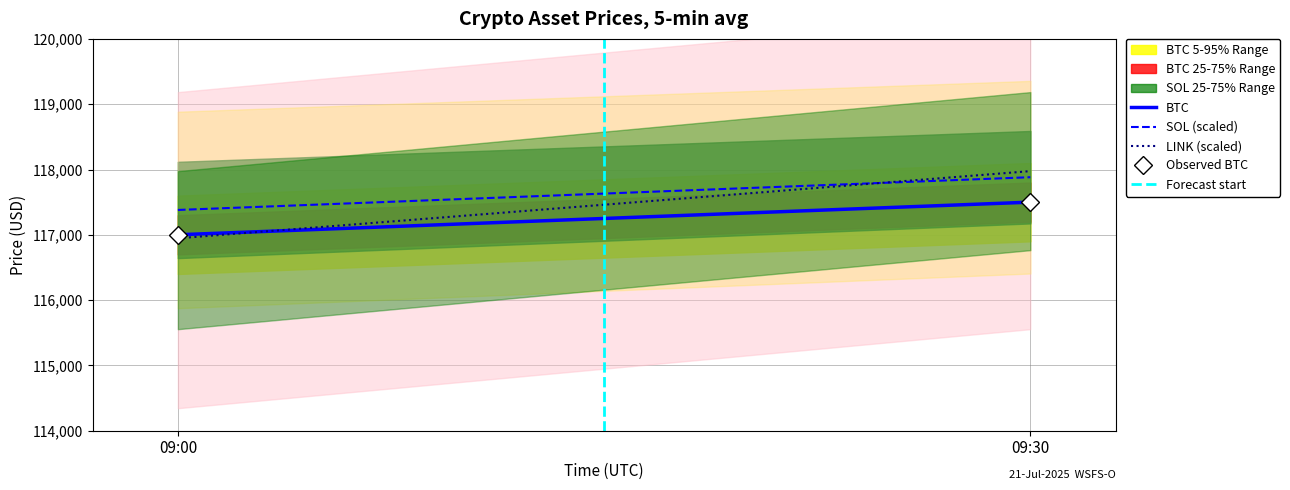

Is the value of Forecast start at 09:00 greater than the value of BTC at 09:00?

No